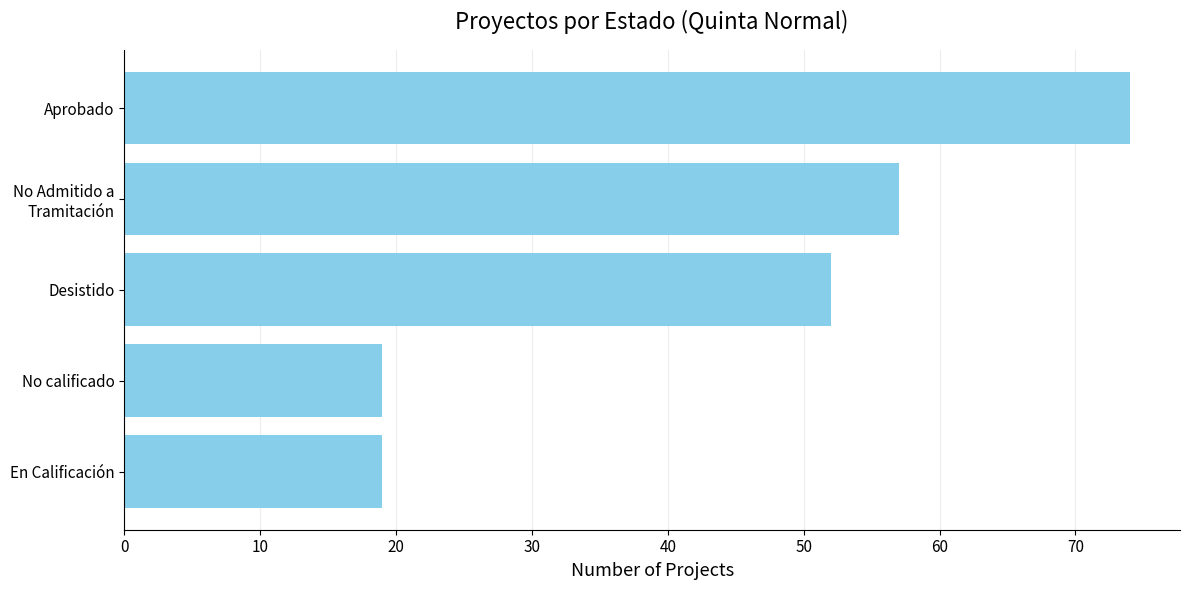

Count the number of categories in the chart.

5